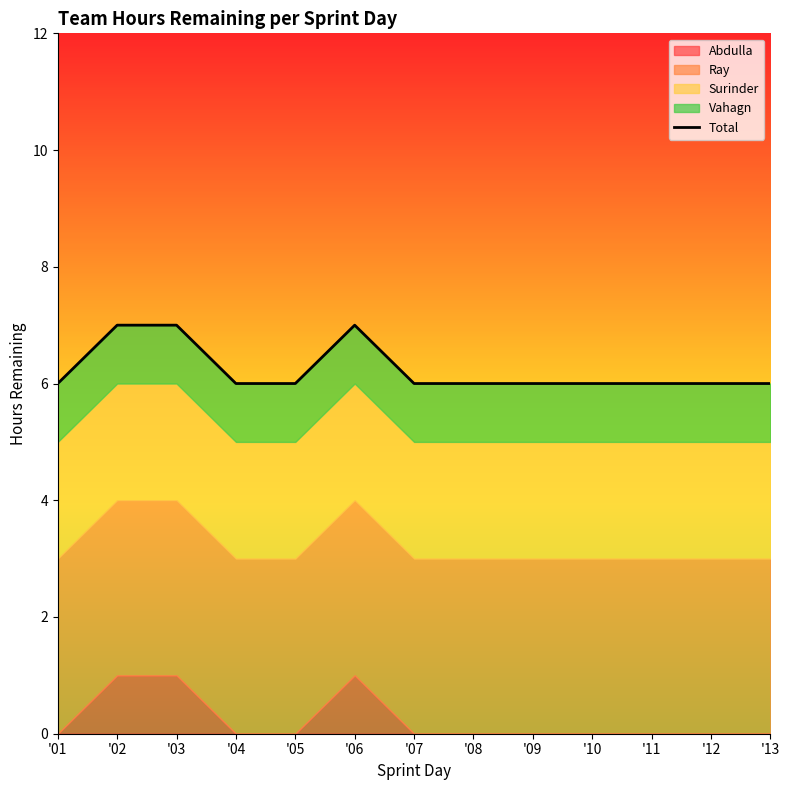

Reading left to right, list all the values displayed in this chart.

6	7	7	6	6	7	6	6	6	6	6	6	6